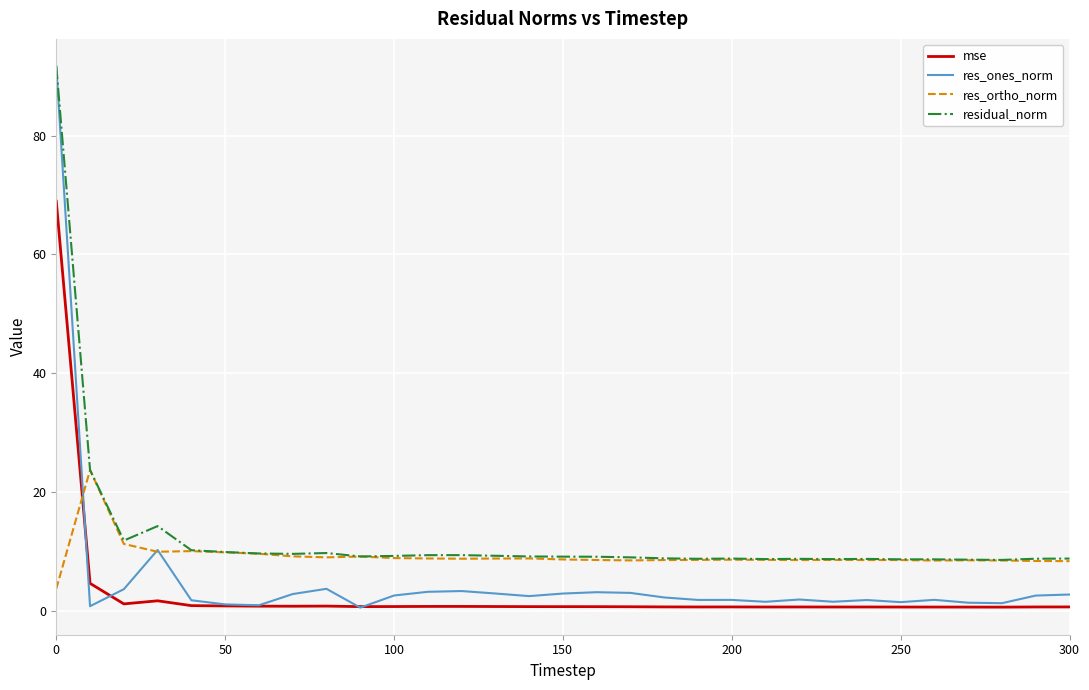

True or false: res_ortho_norm and mse intersect in this chart.

True